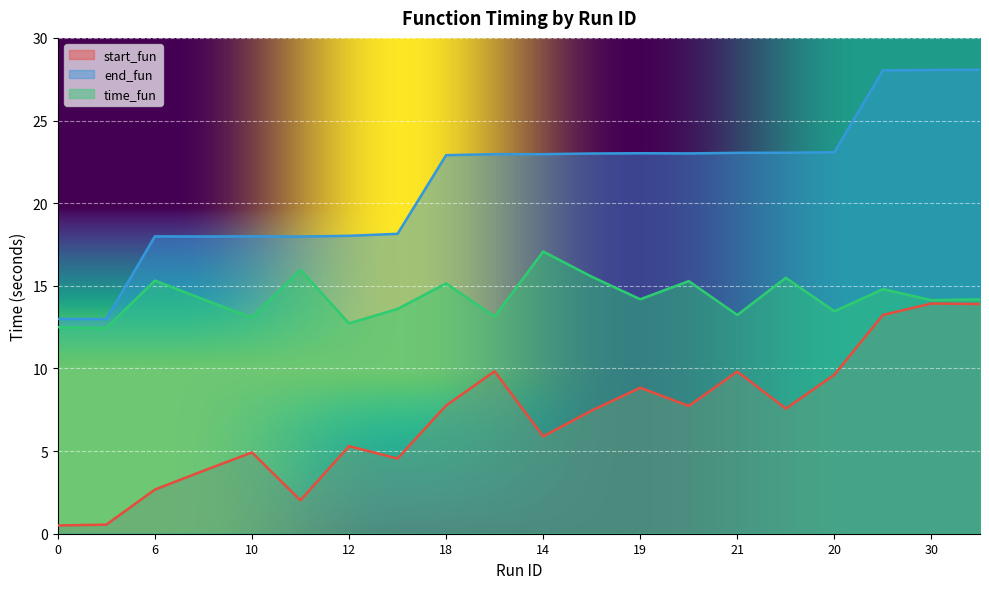

Reading left to right, list all the values displayed in this chart.

start_fun: 0.5	0.5	2.7	3.8	4.9	2.0	5.3	4.5	7.8	9.8	5.9	7.5	8.8	7.7	9.8	7.6	9.6	13.2	13.9	13.9
end_fun: 13.0	13.0	18.0	18.0	18.0	18.0	18.0	18.1	22.9	23.0	23.0	23.0	23.0	23.0	23.0	23.1	23.1	28.0	28.1	28.1
time_fun: 12.5	12.4	15.3	14.2	13.1	16.0	12.7	13.6	15.1	13.1	17.1	15.6	14.2	15.3	13.2	15.5	13.5	14.8	14.1	14.2